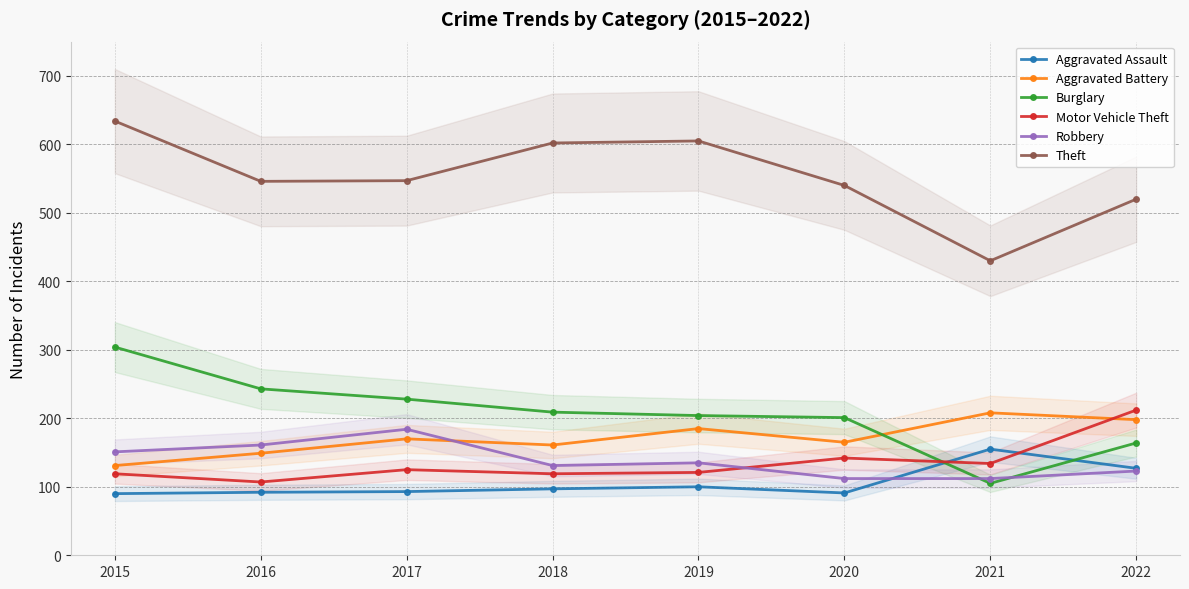

What is the value of the Aggravated Battery point at the 8th from the left?

198